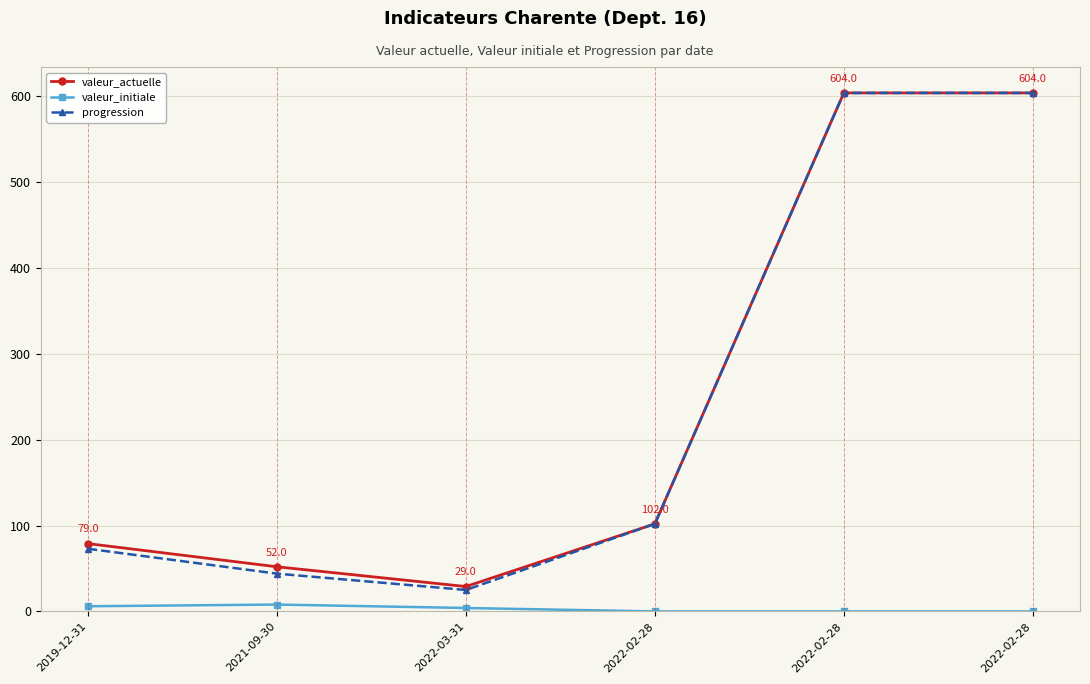

What is the label of the 4th point from the left?

2022-02-28